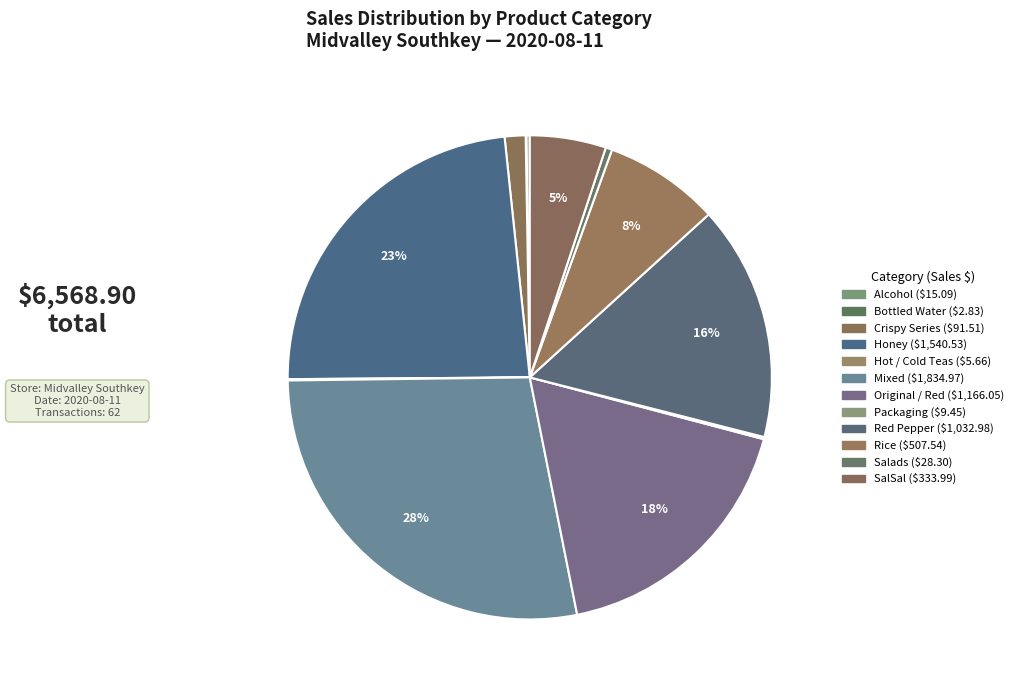

Do Salads and Honey together represent more than half of the pie?

No